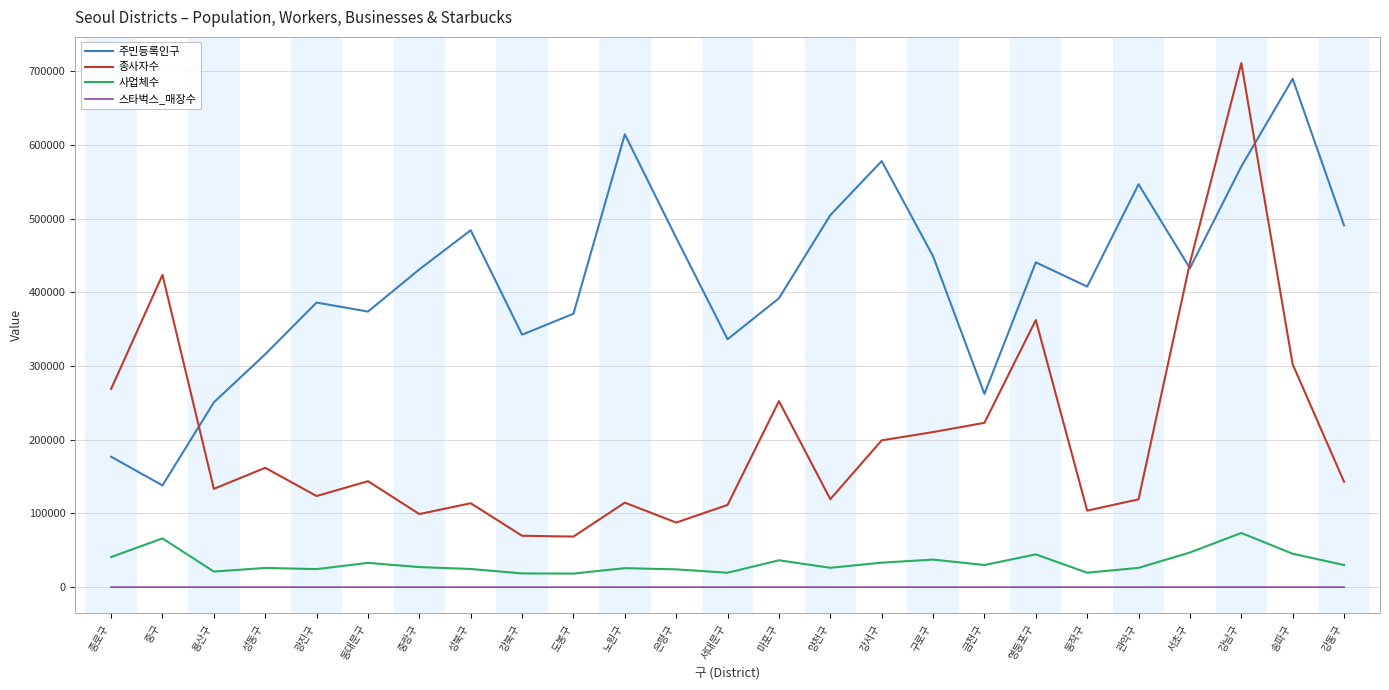

How many interior local peaks does the 종사자수 series have?

8